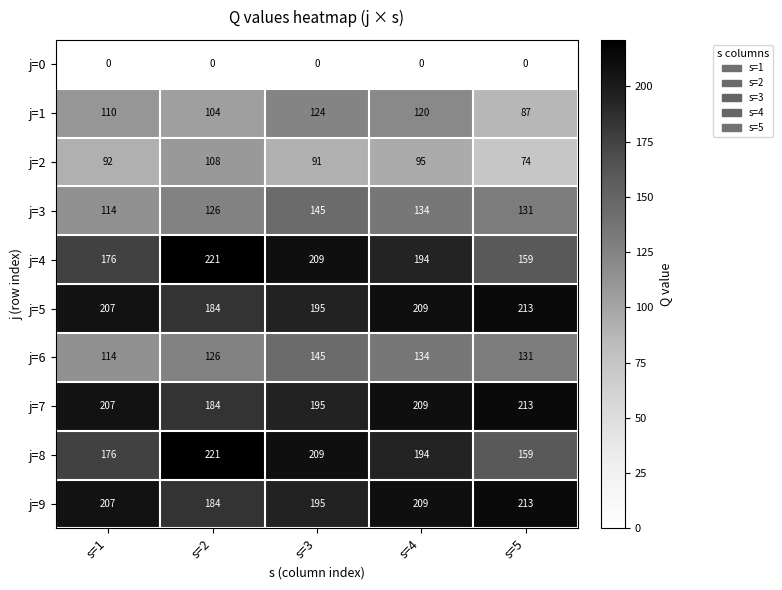

What is the spread (max minus min) of values at s=1?

207